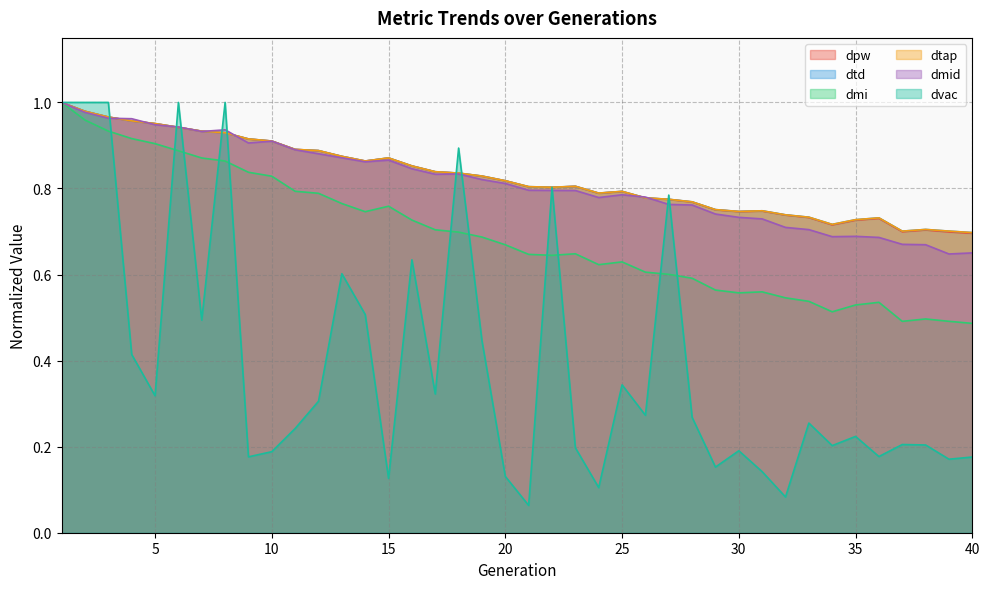

Reading right to left, transcribe all the data shown in this chart.

dpw: 40=0.7	39=0.7	38=0.7	37=0.7	36=0.7	35=0.7	34=0.7	33=0.7	32=0.7	31=0.7	30=0.7	29=0.8	28=0.8	27=0.8	26=0.8	25=0.8	24=0.8	23=0.8	22=0.8	21=0.8	20=0.8	19=0.8	18=0.8	17=0.8	16=0.9	15=0.9	14=0.9	13=0.9	12=0.9	11=0.9	10=0.9	9=0.9	8=0.9	7=0.9	6=0.9	5=1.0	4=1.0	3=1.0	2=1.0	1=1.0
dtd: 40=0.7	39=0.7	38=0.7	37=0.7	36=0.7	35=0.7	34=0.7	33=0.7	32=0.7	31=0.7	30=0.7	29=0.8	28=0.8	27=0.8	26=0.8	25=0.8	24=0.8	23=0.8	22=0.8	21=0.8	20=0.8	19=0.8	18=0.8	17=0.8	16=0.9	15=0.9	14=0.9	13=0.9	12=0.9	11=0.9	10=0.9	9=0.9	8=0.9	7=0.9	6=0.9	5=1.0	4=1.0	3=1.0	2=1.0	1=1.0
dmi: 40=0.5	39=0.5	38=0.5	37=0.5	36=0.5	35=0.5	34=0.5	33=0.5	32=0.5	31=0.6	30=0.6	29=0.6	28=0.6	27=0.6	26=0.6	25=0.6	24=0.6	23=0.6	22=0.6	21=0.6	20=0.7	19=0.7	18=0.7	17=0.7	16=0.7	15=0.8	14=0.7	13=0.8	12=0.8	11=0.8	10=0.8	9=0.8	8=0.9	7=0.9	6=0.9	5=0.9	4=0.9	3=0.9	2=1.0	1=1.0
dtap: 40=0.7	39=0.7	38=0.7	37=0.7	36=0.7	35=0.7	34=0.7	33=0.7	32=0.7	31=0.7	30=0.7	29=0.8	28=0.8	27=0.8	26=0.8	25=0.8	24=0.8	23=0.8	22=0.8	21=0.8	20=0.8	19=0.8	18=0.8	17=0.8	16=0.9	15=0.9	14=0.9	13=0.9	12=0.9	11=0.9	10=0.9	9=0.9	8=0.9	7=0.9	6=0.9	5=1.0	4=1.0	3=1.0	2=1.0	1=1.0
dmid: 40=0.7	39=0.6	38=0.7	37=0.7	36=0.7	35=0.7	34=0.7	33=0.7	32=0.7	31=0.7	30=0.7	29=0.7	28=0.8	27=0.8	26=0.8	25=0.8	24=0.8	23=0.8	22=0.8	21=0.8	20=0.8	19=0.8	18=0.8	17=0.8	16=0.8	15=0.9	14=0.9	13=0.9	12=0.9	11=0.9	10=0.9	9=0.9	8=0.9	7=0.9	6=0.9	5=0.9	4=1.0	3=1.0	2=1.0	1=1.0
dvac: 40=0.2	39=0.2	38=0.2	37=0.2	36=0.2	35=0.2	34=0.2	33=0.3	32=0.1	31=0.1	30=0.2	29=0.2	28=0.3	27=0.8	26=0.3	25=0.3	24=0.1	23=0.2	22=0.8	21=0.1	20=0.1	19=0.4	18=0.9	17=0.3	16=0.6	15=0.1	14=0.5	13=0.6	12=0.3	11=0.2	10=0.2	9=0.2	8=1.0	7=0.5	6=1.0	5=0.3	4=0.4	3=1.0	2=1.0	1=1.0